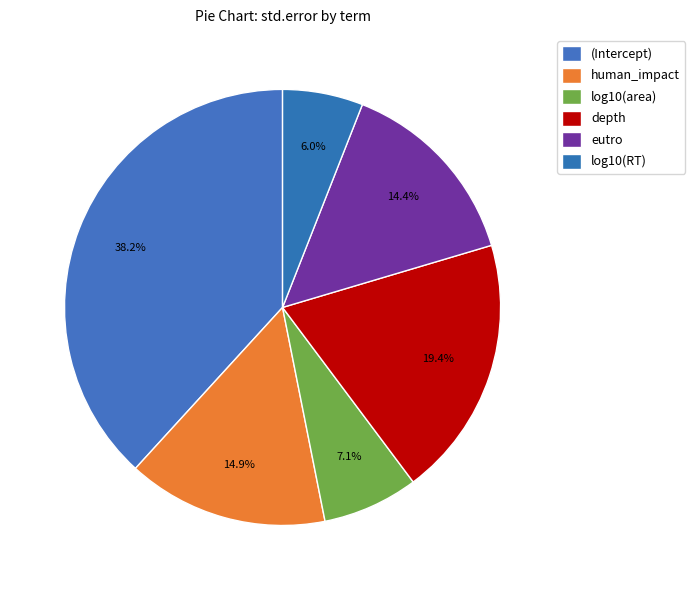

How many segments does this pie chart have?

6